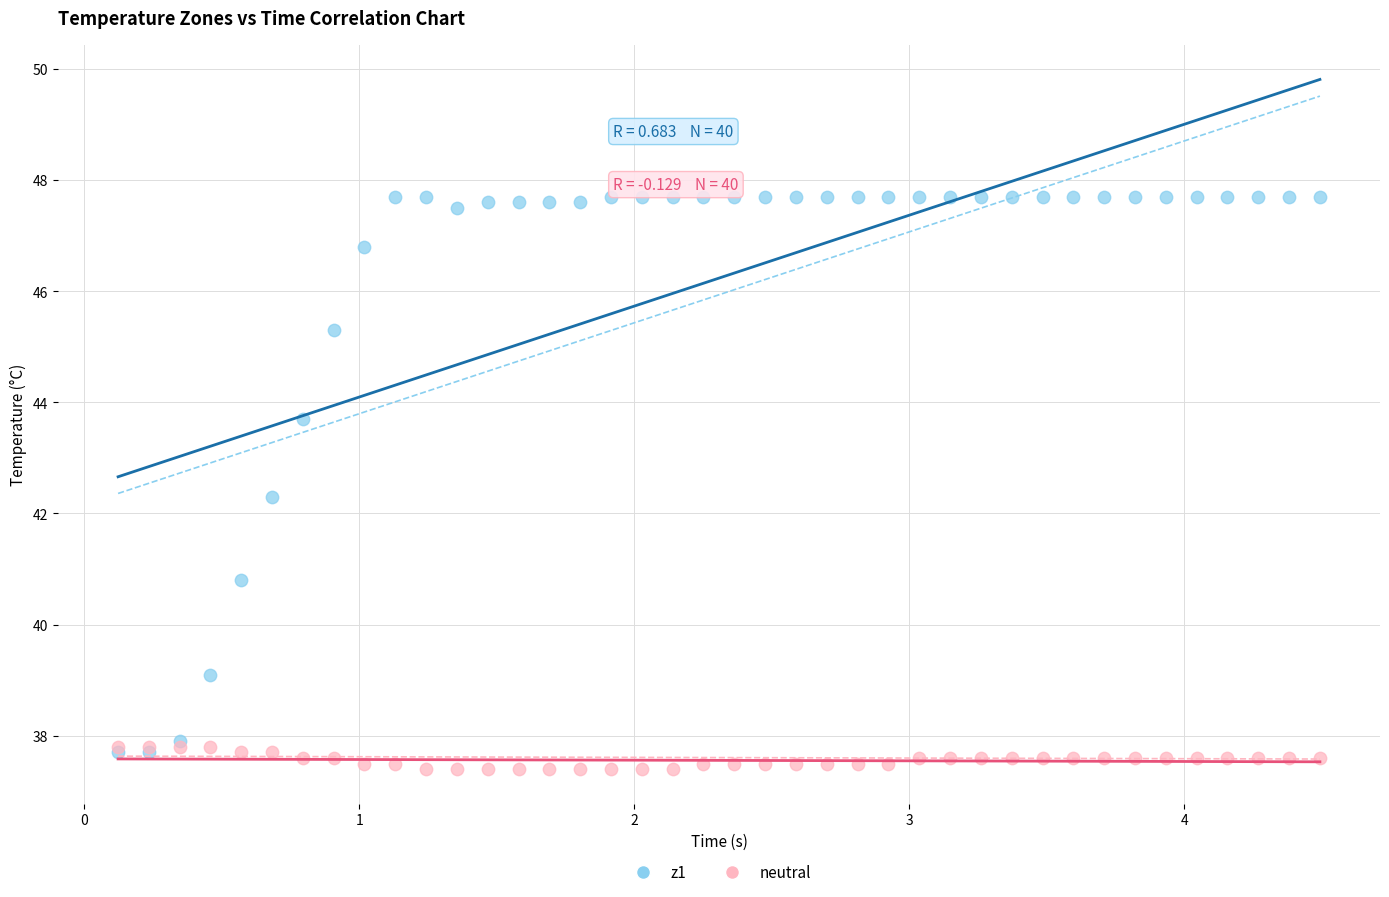

Across all series, what Y value is closest to 42?

42.3